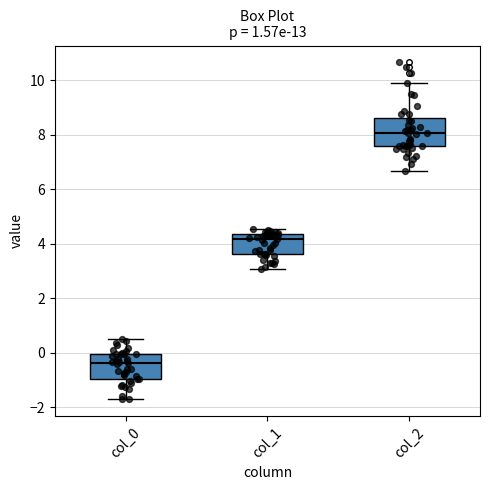

Reading left to right, transcribe this box plot: for each box, give where its median line is, the range the box spans, and where its two whiskers end, as read against the y-axis. The values are not printed on the chart, so give them approximately, as read against the axis.

col_0: median -0.4, box -1.0 to 0.0, whiskers -1.8 to 0.6
col_1: median 4.2, box 3.6 to 4.4, whiskers 3.0 to 4.6
col_2: median 8.0, box 7.6 to 8.6, whiskers 6.6 to 9.8